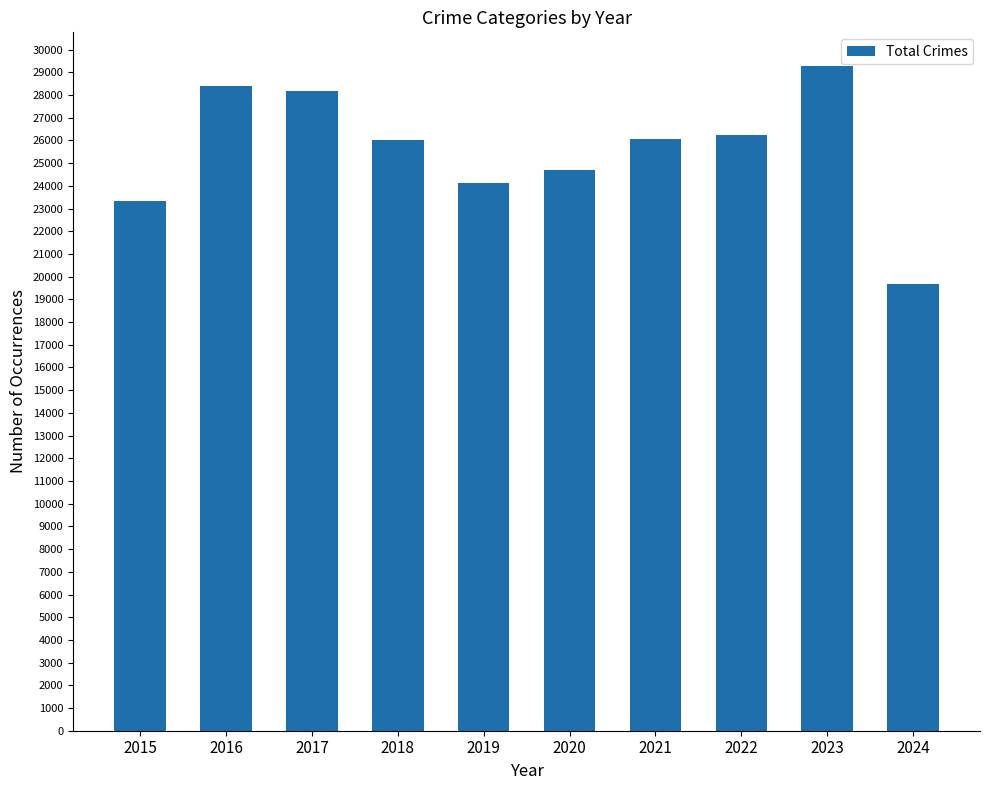

What is the change in value from 2016 to 2017?

-229